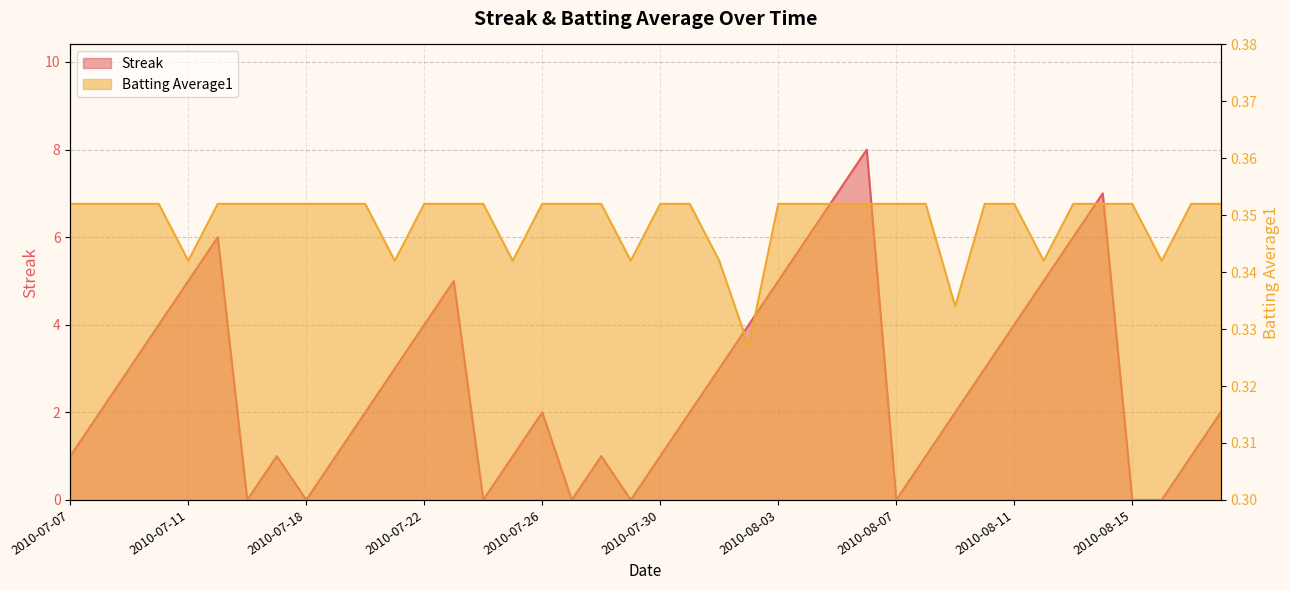

How many times do Streak and Batting Average1 cross each other?

14